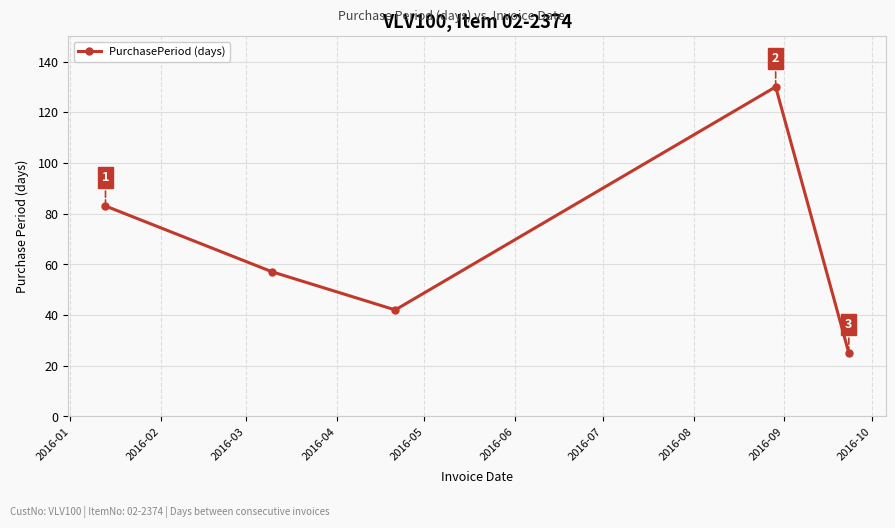

What is the average value?

67